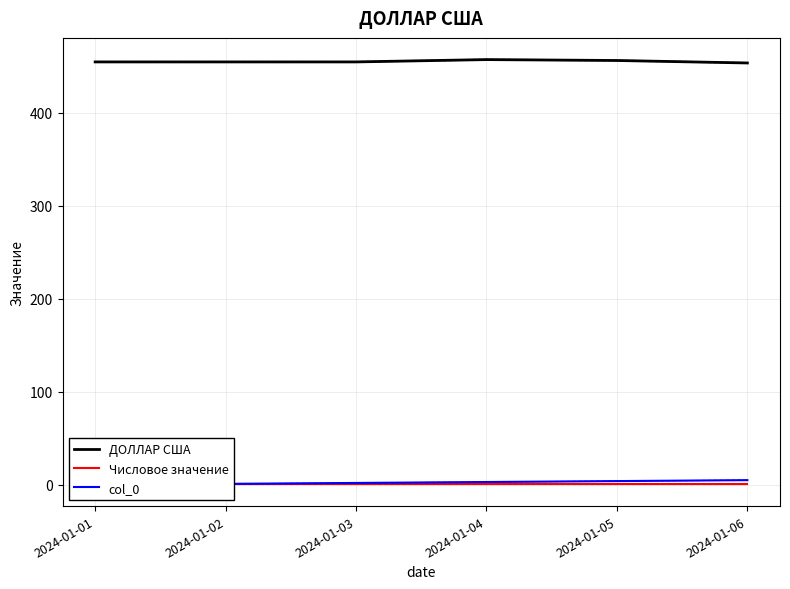

True or false: col_0 has more than 0 points higher than both neighbors.

False